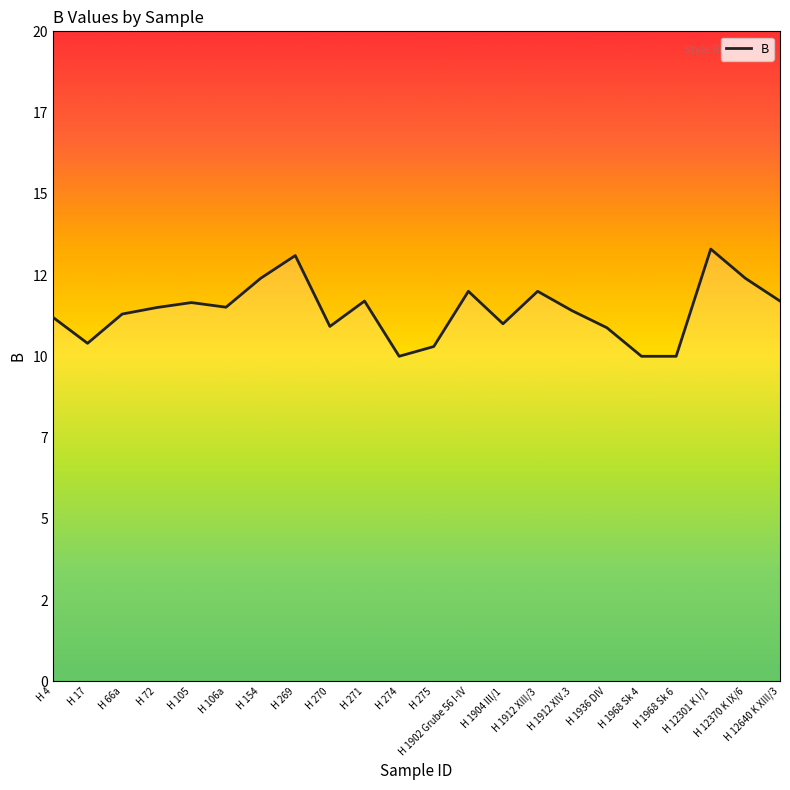

How many points are higher than both their immediate neighbors (excluding endpoints)?

6